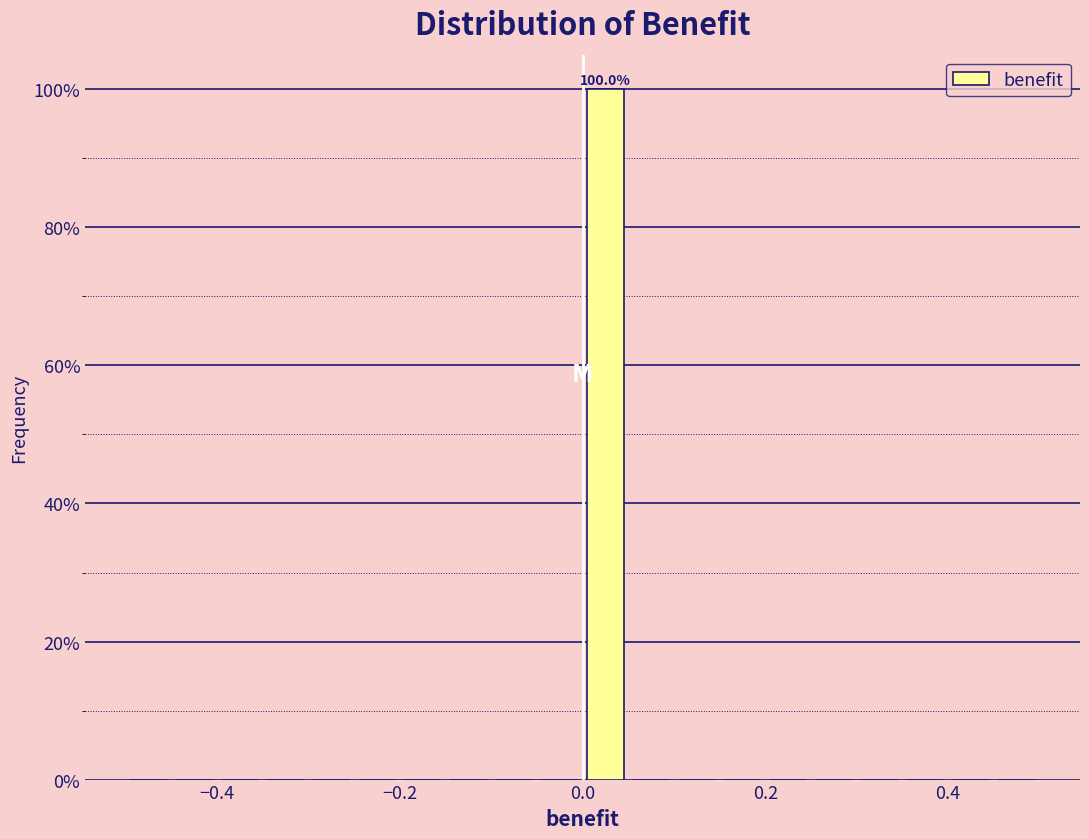

Around what value on the x-axis is the tallest bar? Give the approximate position of its centre, as read against the axis.

0.02